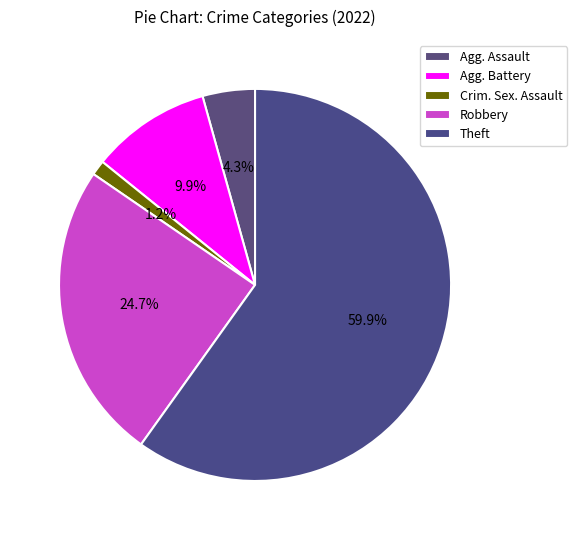

To the nearest percent, what portion does Theft represent?

60%